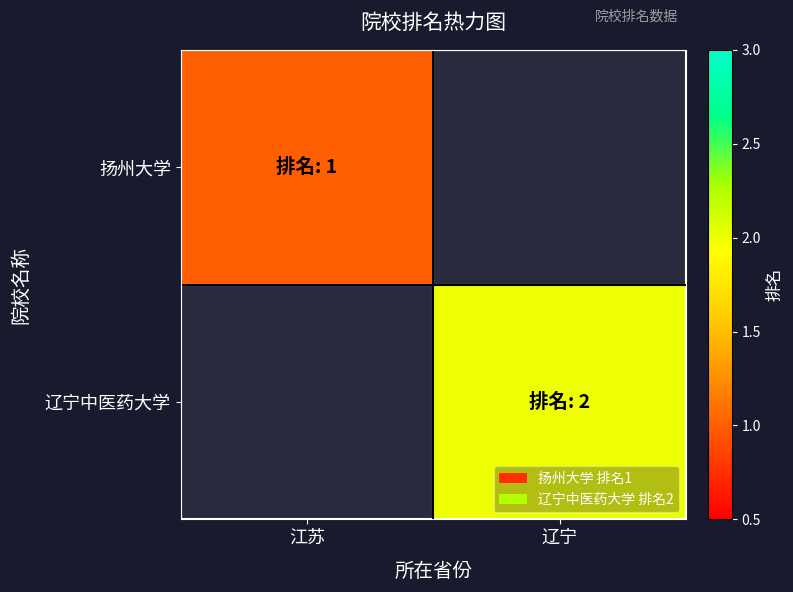

List the series in order of their overall mean, highest first.

扬州大学, 辽宁中医药大学